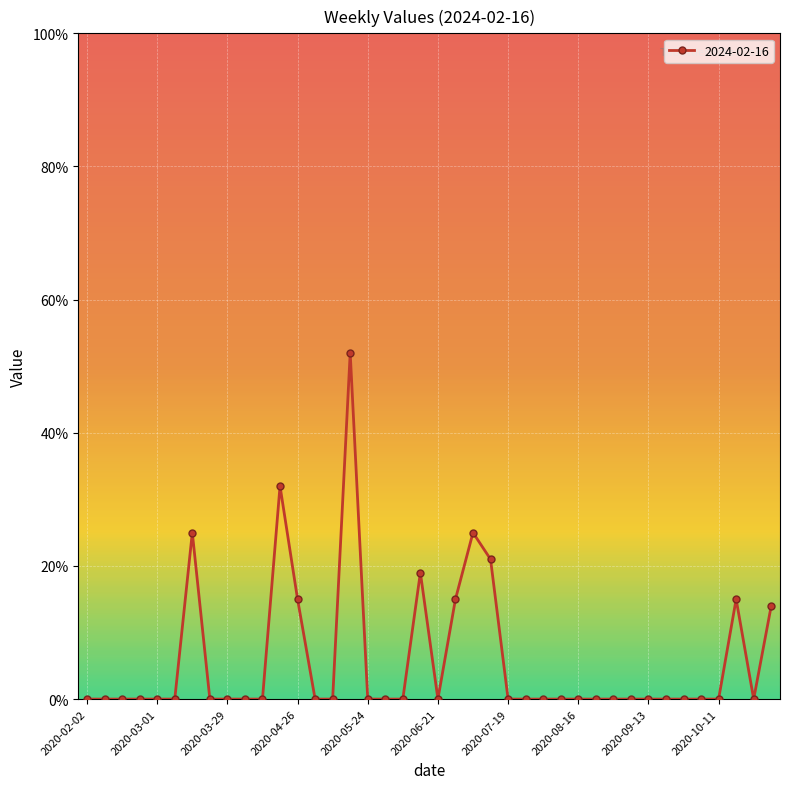

What is the maximum value shown in the chart?

52